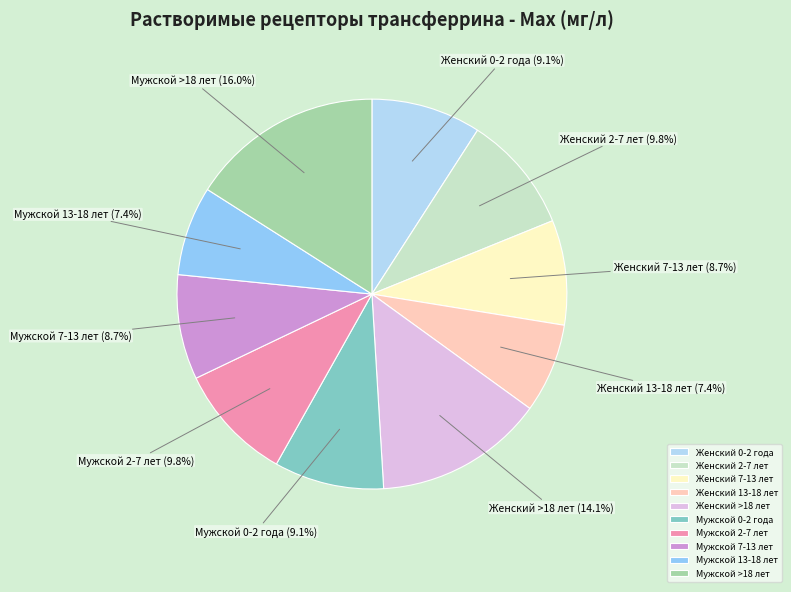

Is there a majority slice in this chart?

No